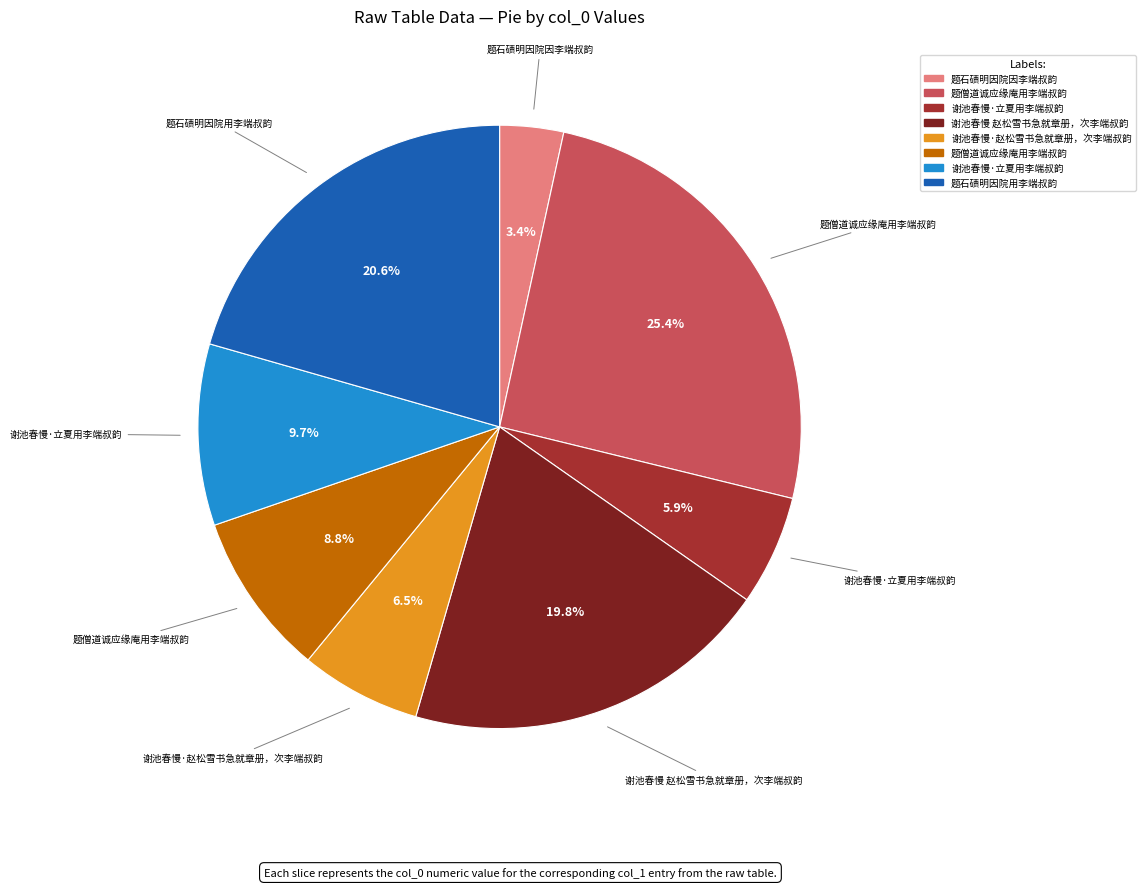

Is there a majority slice in this chart?

No